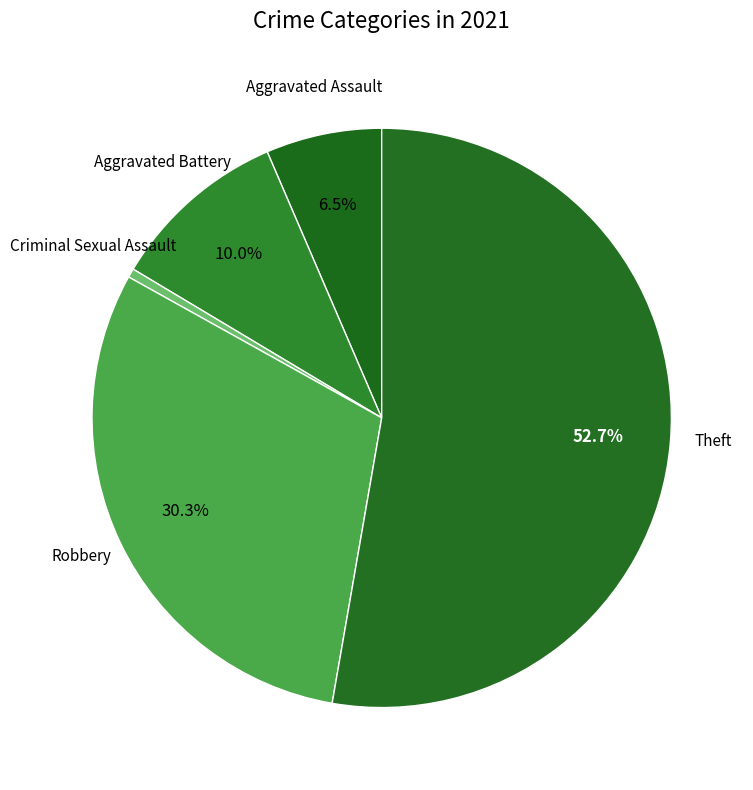

Count the number of slices in the pie.

5